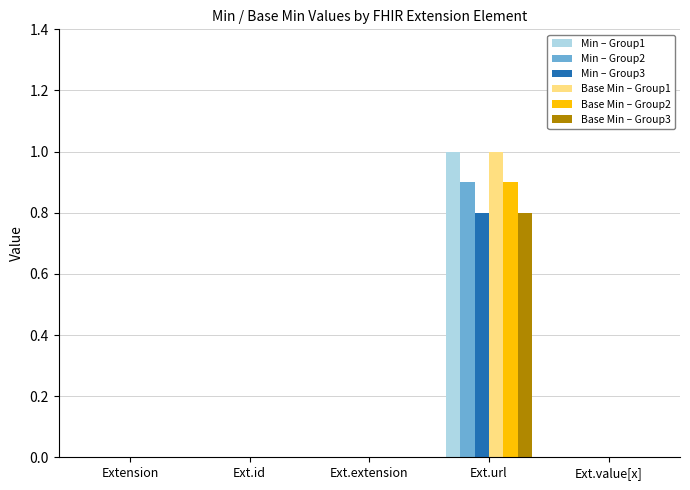

What is the approximate value of Base Min – Group3 at Ext.url?

0.8